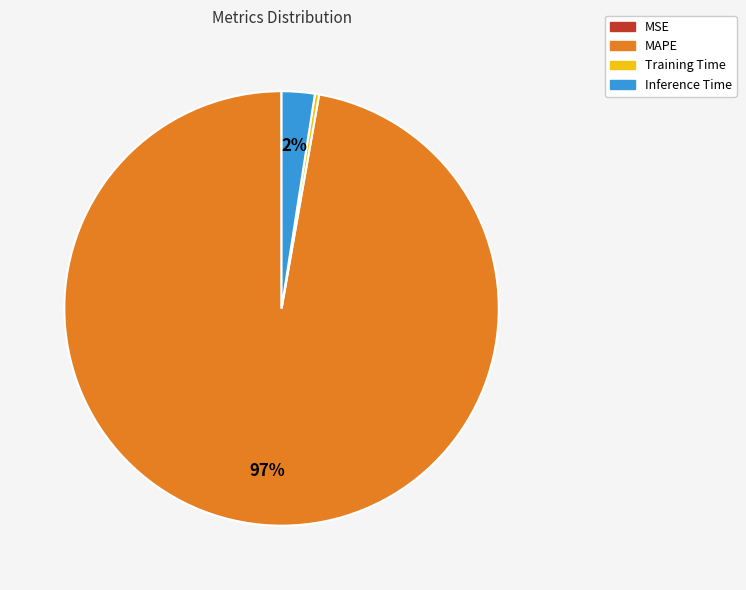

To the nearest percent, what is the average slice percentage?

25%